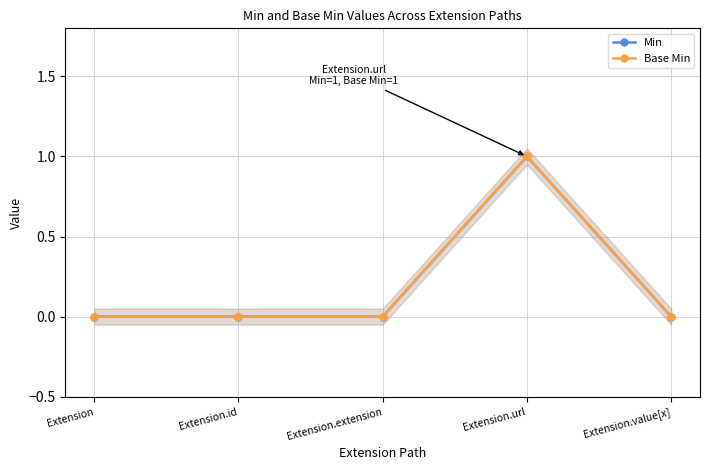

How many Min values are between 0 and 1?

5